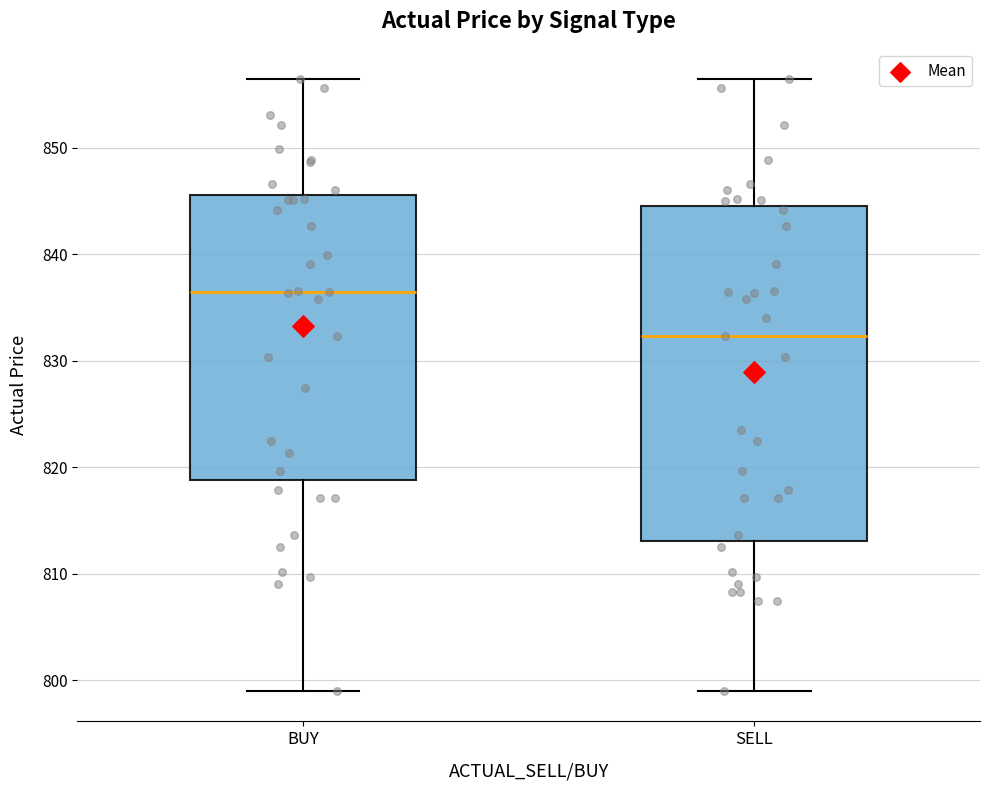

Reading left to right, transcribe this box plot: for each box, give where its median line is, the range the box spans, and where its two whiskers end, as read against the y-axis. The values are not printed on the chart, so give them approximately, as read against the axis.

BUY: median 837, box 819 to 846, whiskers 799 to 856
SELL: median 832, box 813 to 845, whiskers 799 to 856